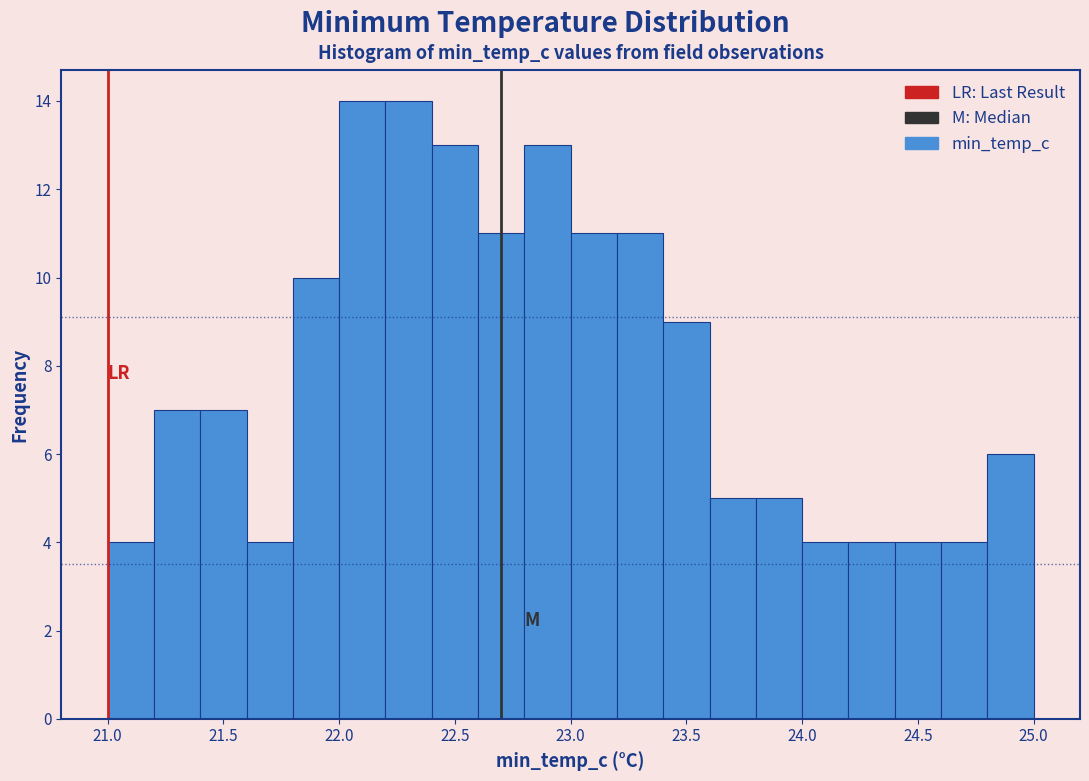

Reading left to right, list every bar in this chart as the range it spans on the x-axis followed by its height. The values are not printed on the chart, so give them approximately, as read against the axis.

21.0 to 21.2: 4
21.2 to 21.4: 7
21.4 to 21.6: 7
21.6 to 21.8: 4
21.8 to 22.0: 10
22.0 to 22.2: 14
22.2 to 22.4: 14
22.4 to 22.6: 13
22.6 to 22.8: 11
22.8 to 23.0: 13
23.0 to 23.2: 11
23.2 to 23.4: 11
23.4 to 23.6: 9
23.6 to 23.8: 5
23.8 to 24.0: 5
24.0 to 24.2: 4
24.2 to 24.4: 4
24.4 to 24.6: 4
24.6 to 24.8: 4
24.8 to 25.0: 6